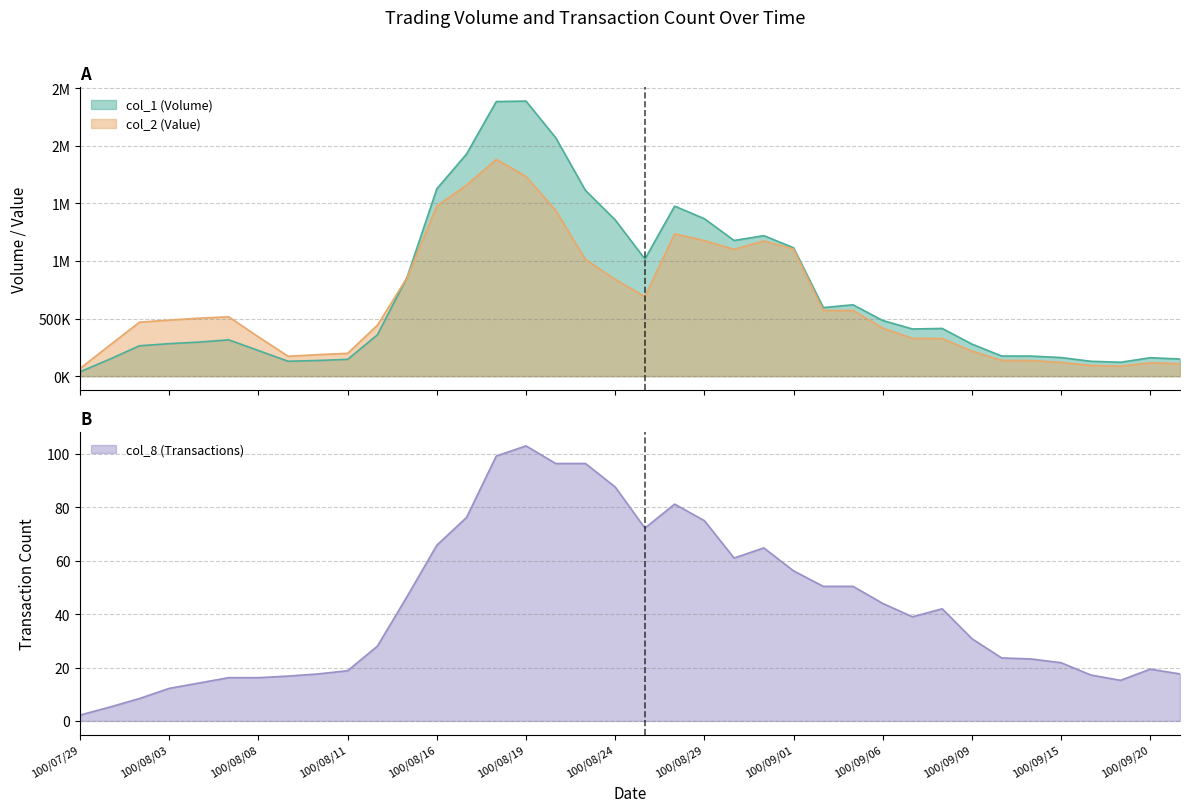

True or false: col_8 and col_1 intersect in this chart.

False